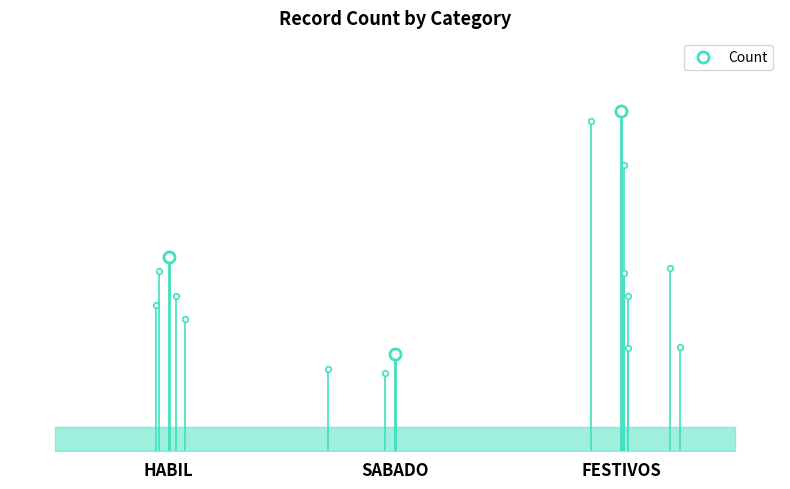

What is the approximate value at SABADO?

2